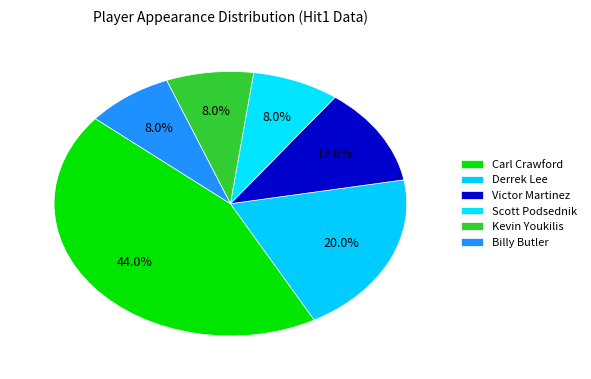

How many segments does this pie chart have?

6